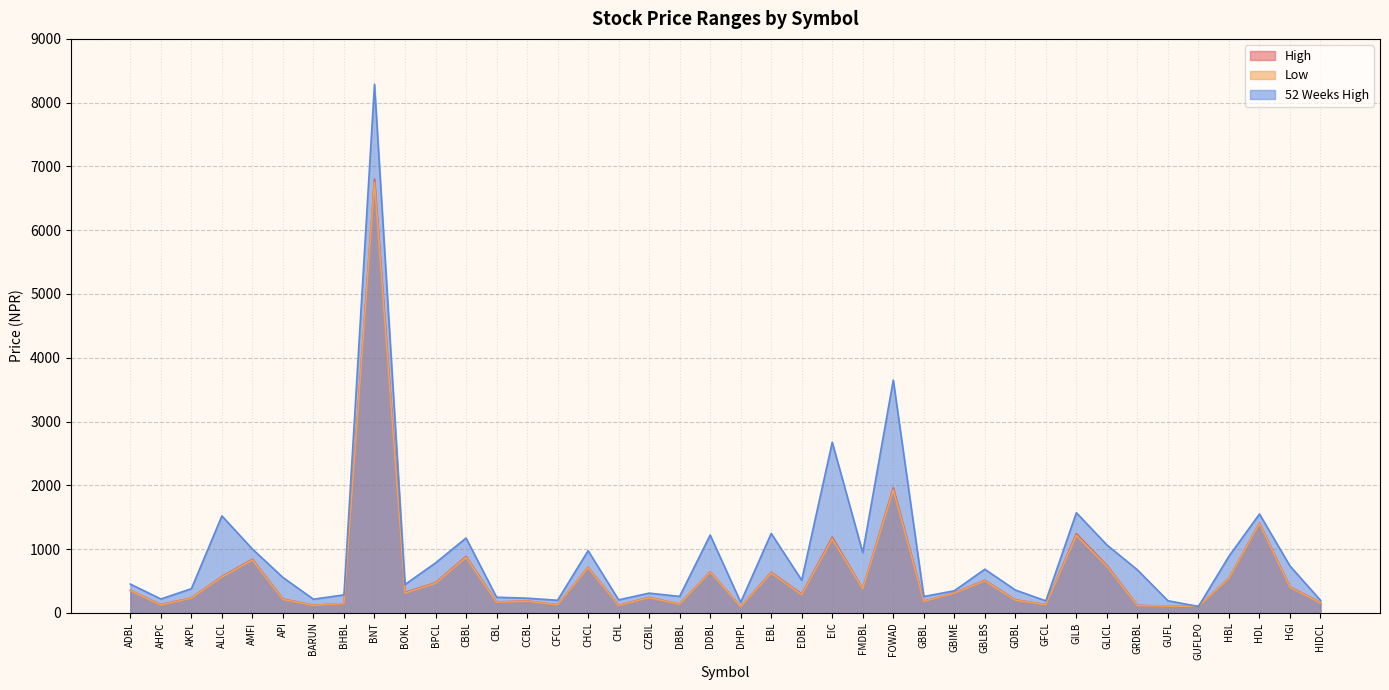

What position from the right is GBBL?

14